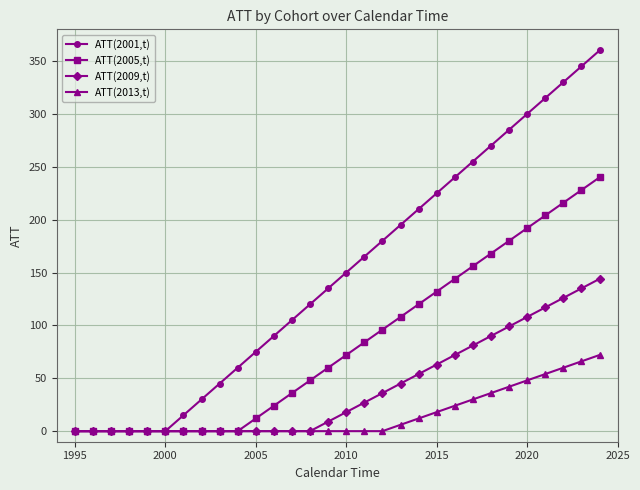

What is the maximum value for ATT(2013,t)?

72